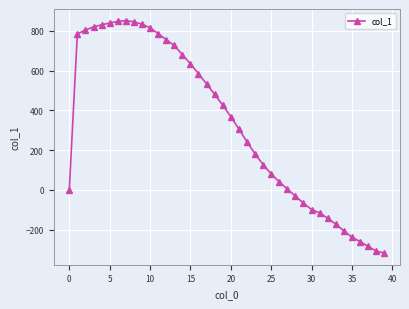

What is the difference between the second highest and minimum values?

1165